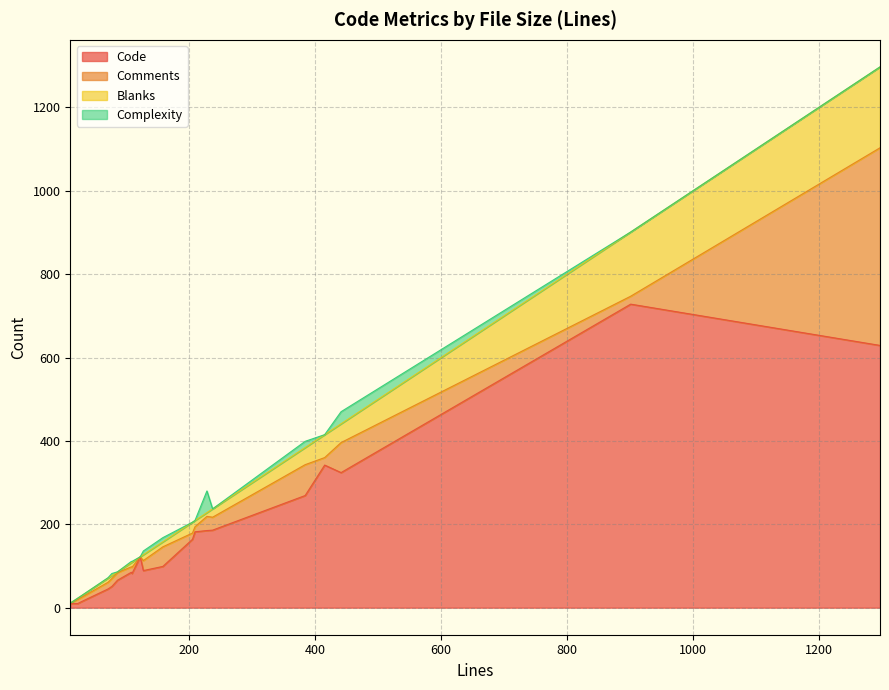

What is the minimum value for Code?

10